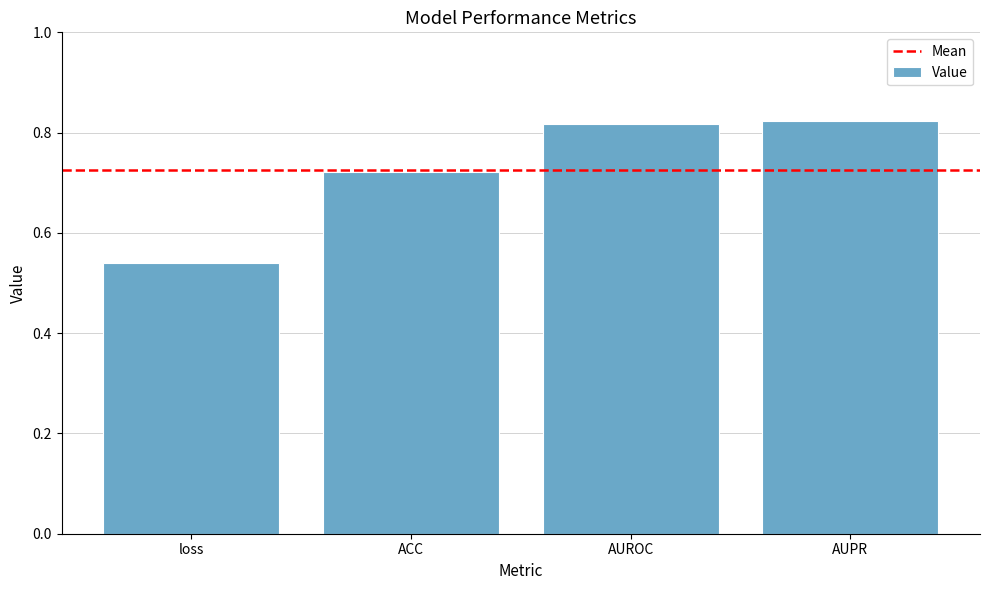

What is the sum of the values at loss and AUPR?

1.4